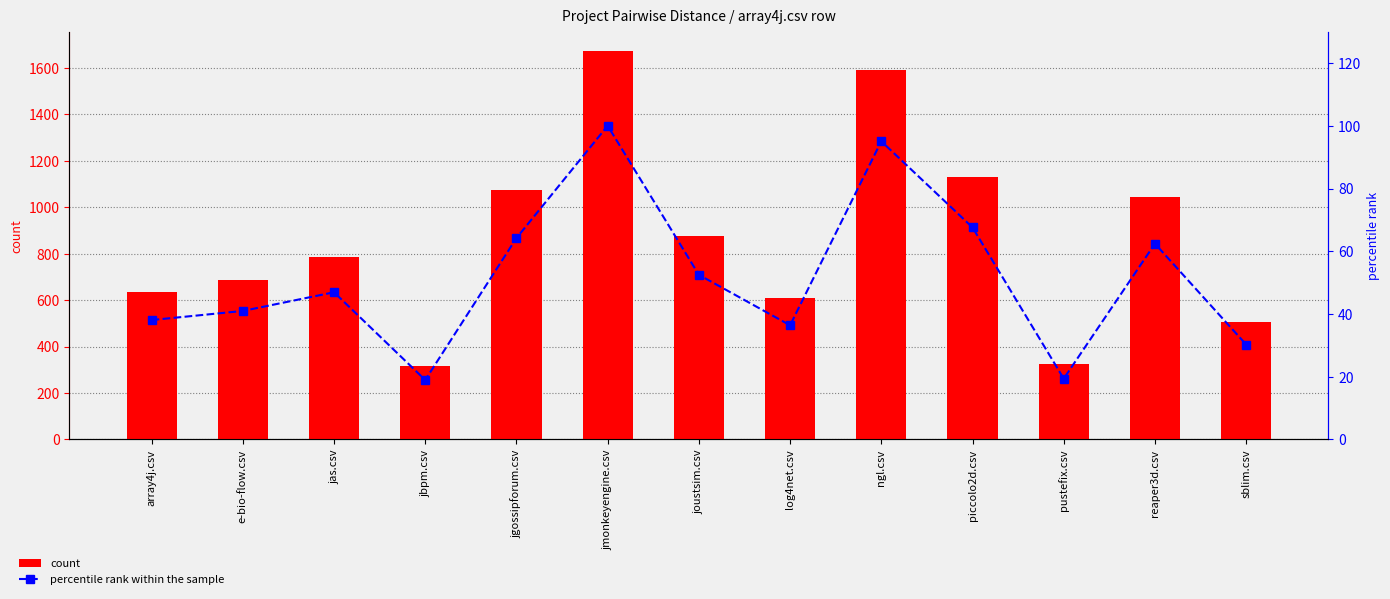

How many values in the percentile rank within the sample series are below 46?

6